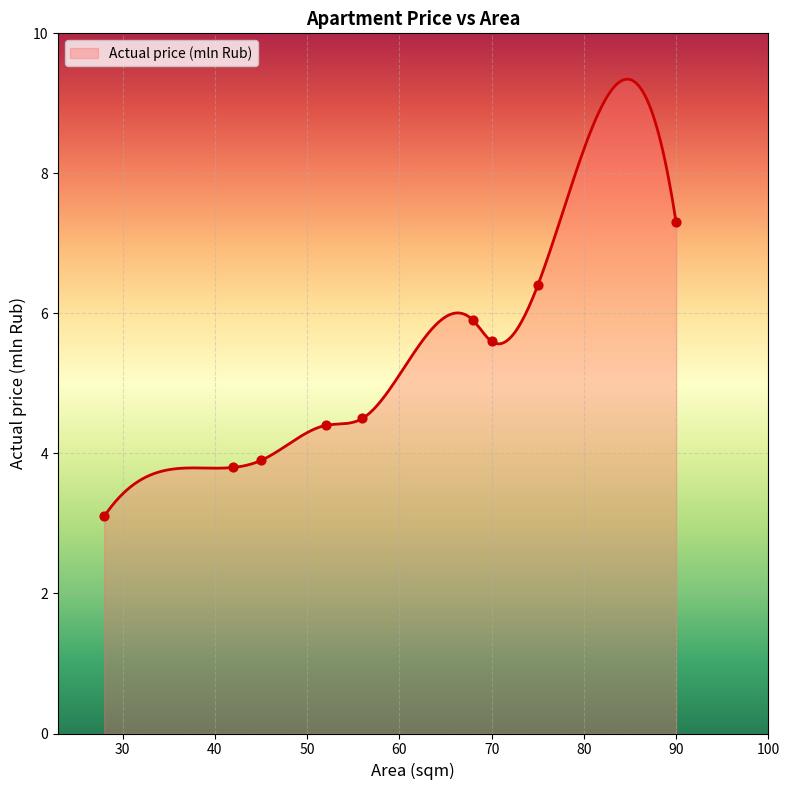

What is the ratio of the value at 90 to the value at 56?

1.6